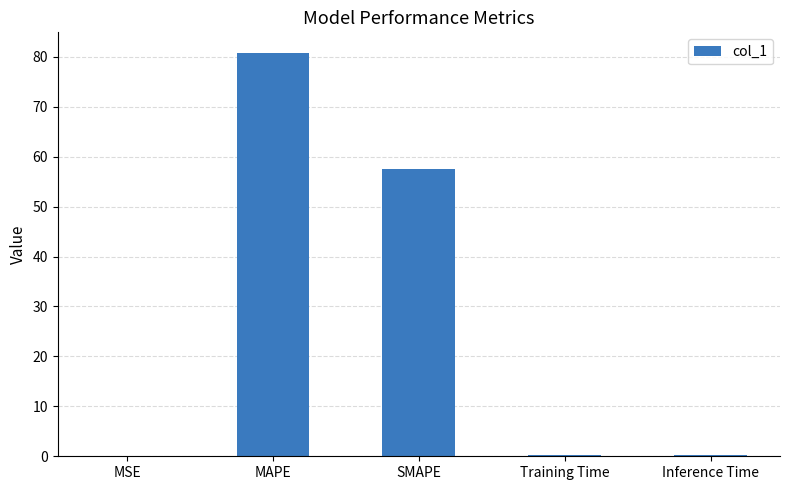

What is the greatest value displayed?

80.9